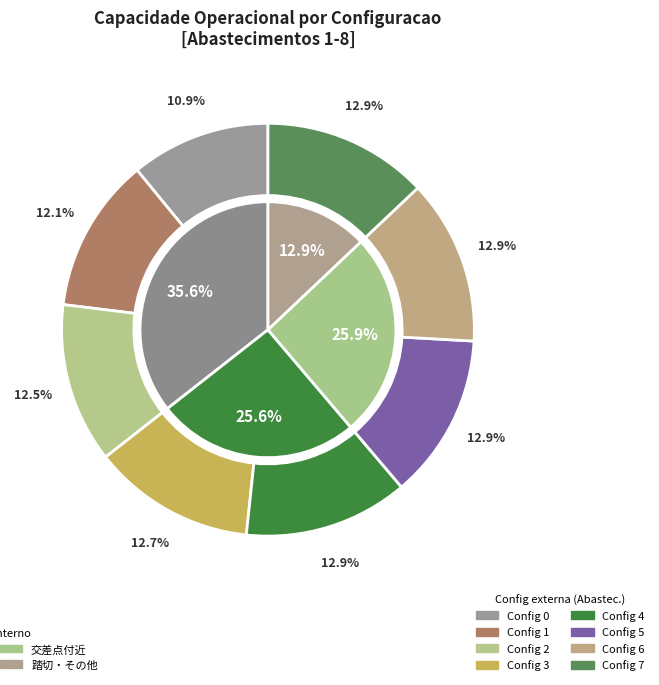

How many slices are in this pie chart?

8